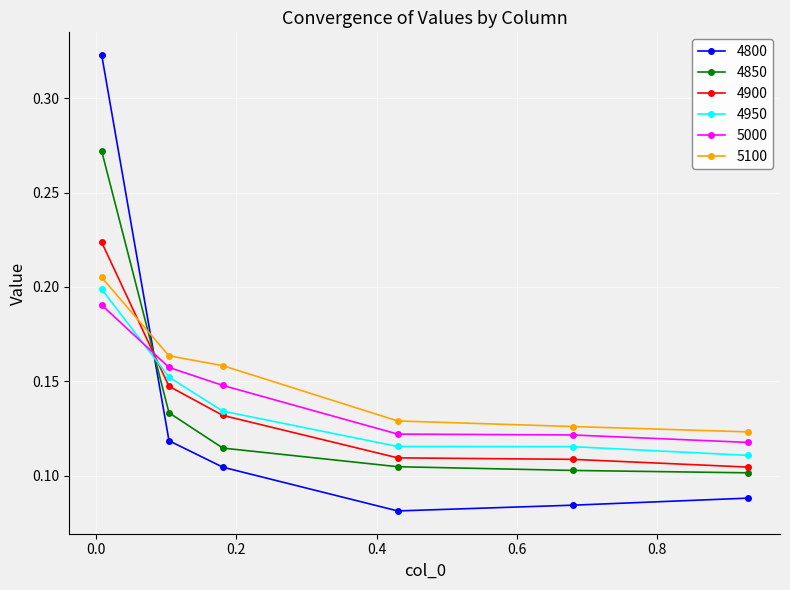

True or false: 5100 has more than 1 points higher than both neighbors.

False